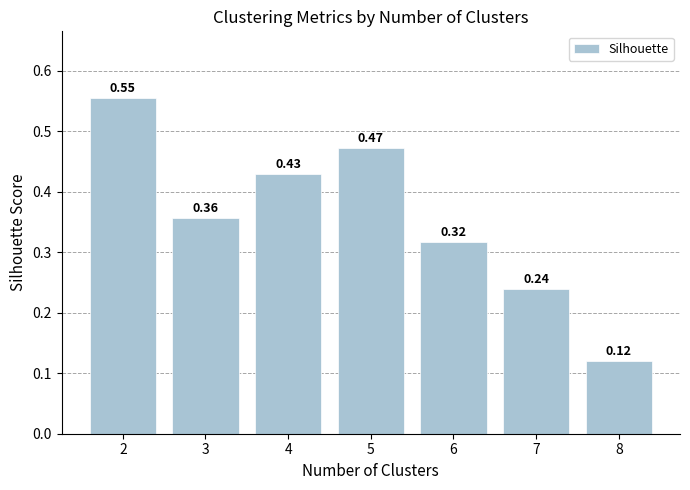

What is the change in value from 2 to 8?

-0.4